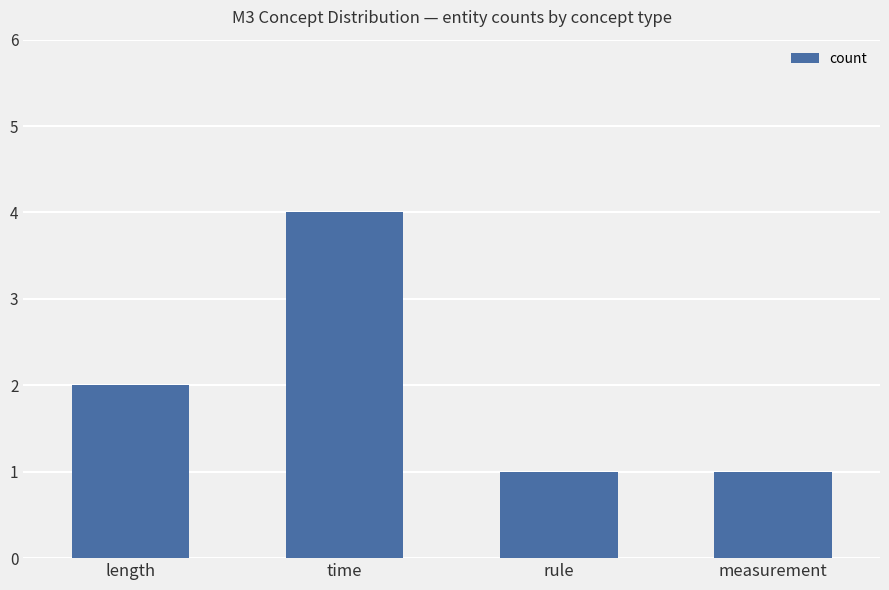

What is the approximate value at rule?

1